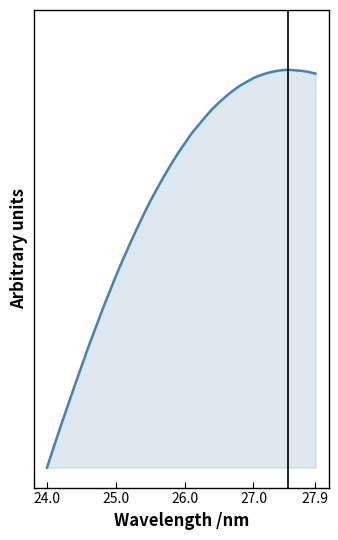

How many points are higher than both their immediate neighbors (excluding endpoints)?

1